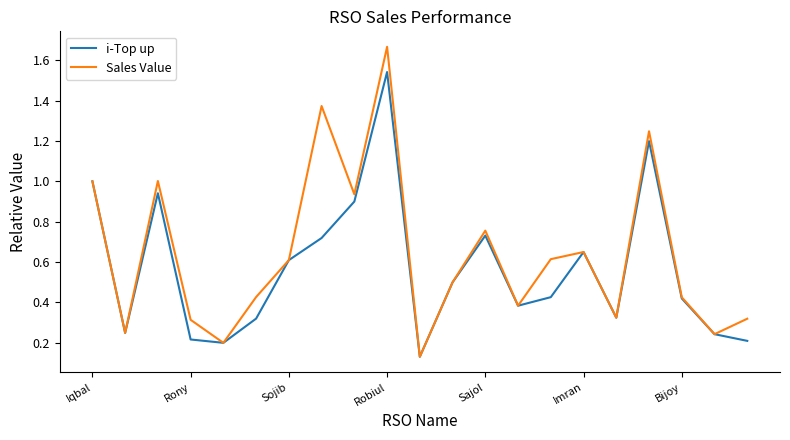

How many lines are shown in the chart?

2